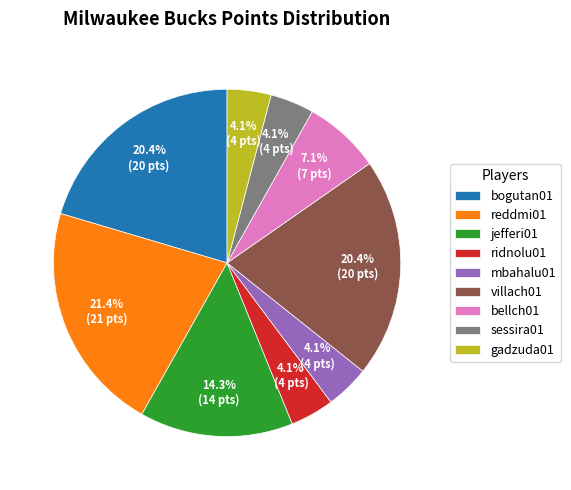

What is the largest slice in the pie chart?

reddmi01